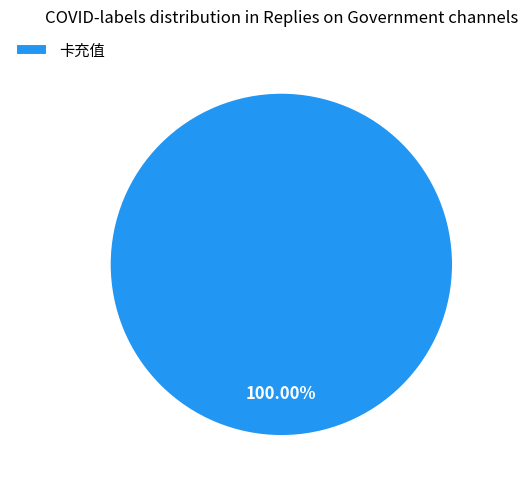

Rank the categories by value from lowest to highest.

卡充值